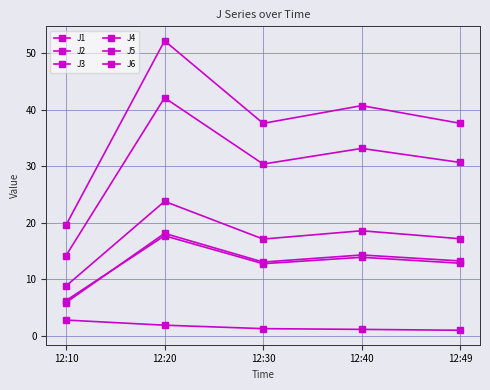

Is this an area chart (filled region under the line)?

No